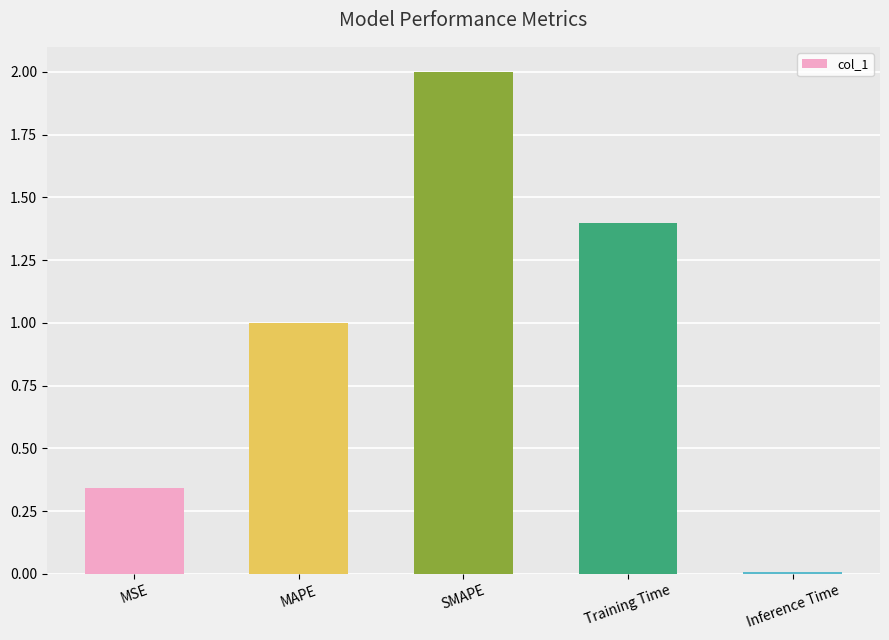

What position from the left is MAPE?

2